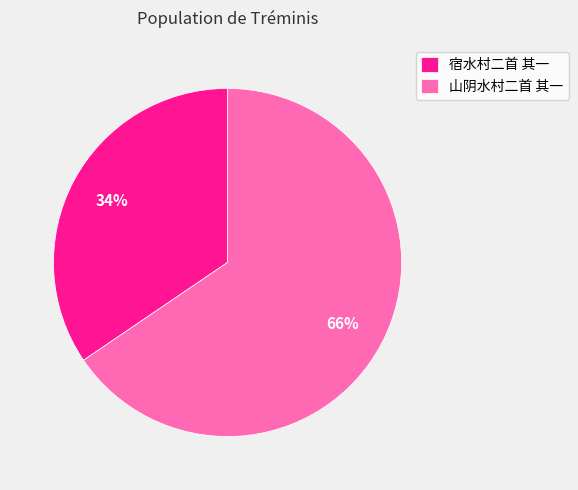

Rank the categories by value from highest to lowest.

山阴水村二首 其一, 宿水村二首 其一